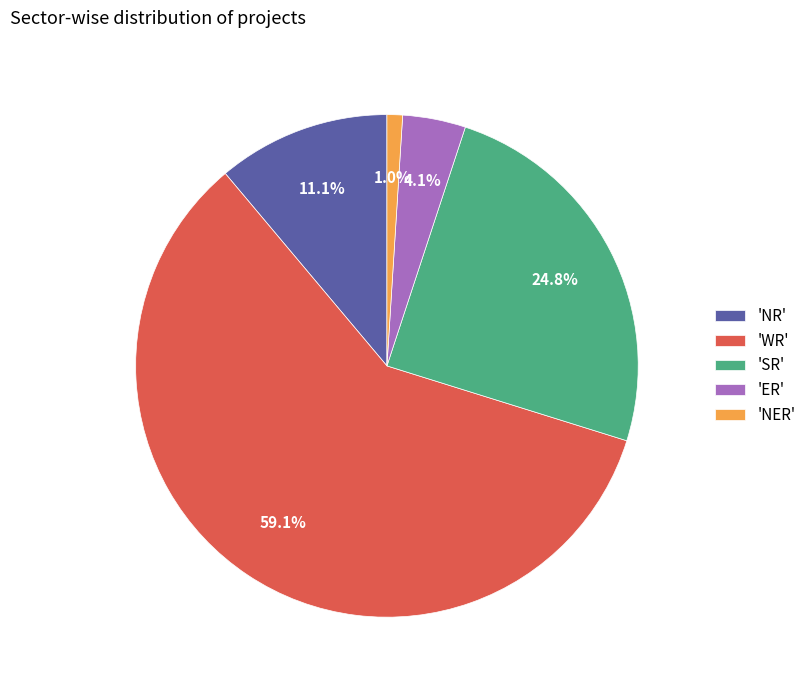

Is there a majority slice in this chart?

Yes